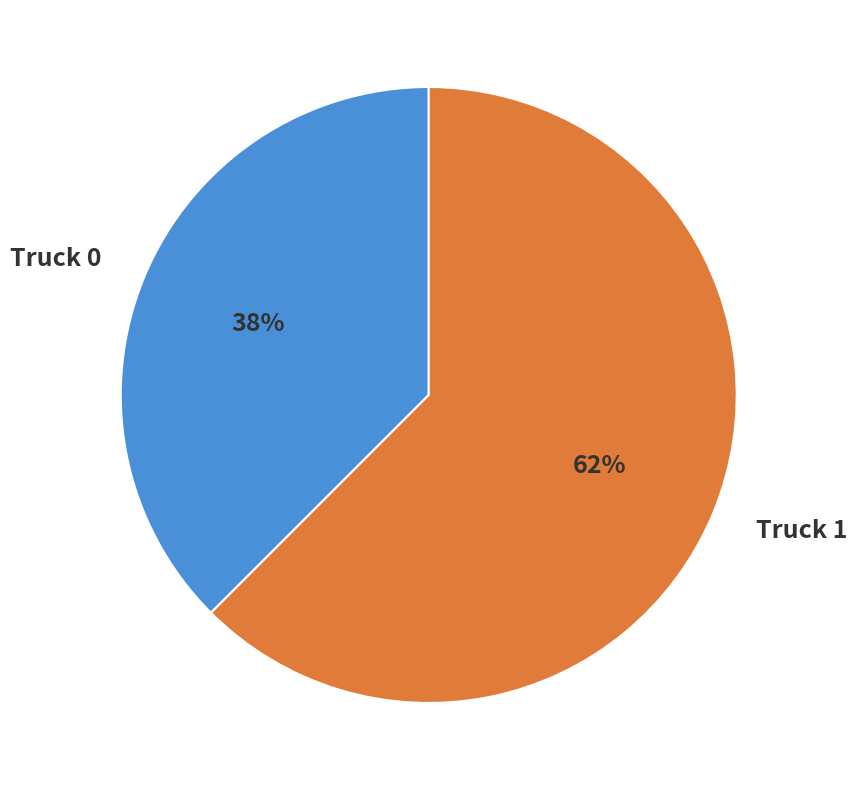

To the nearest percent, what is the combined percentage of Truck 0 and Truck 1?

100%